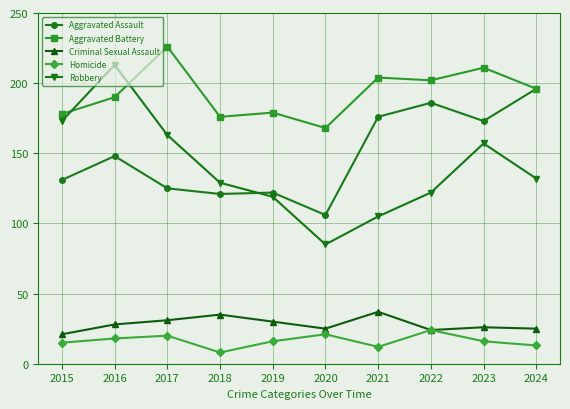

Is it true that Robbery equals 85 at 2020?

True